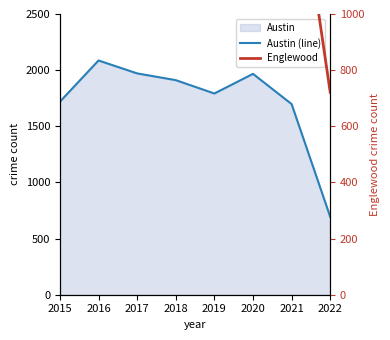

Reading left to right, transcribe all the data shown in this chart.

Austin (line): 2015=1719	2016=2086	2017=1971	2018=1911	2019=1792	2020=1967	2021=1698	2022=694
Englewood: 2015=1642	2016=1948	2017=1727	2018=1671	2019=1654	2020=1802	2021=1662	2022=721